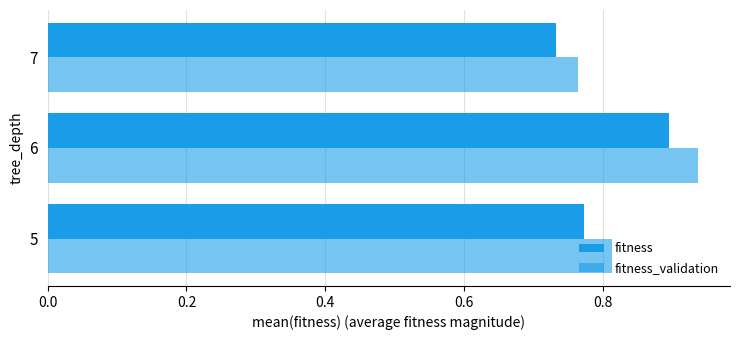

How many categories are shown in the chart?

3